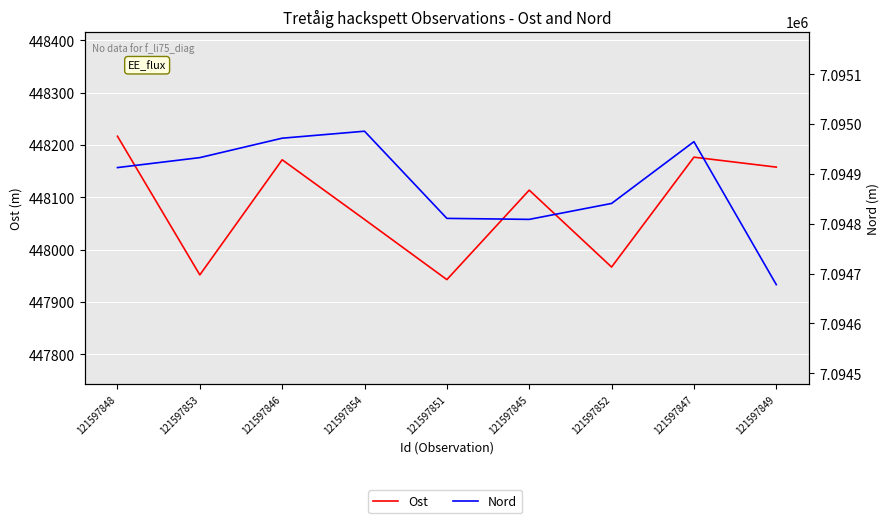

At which category does Ost reach its first local peak?

121597846